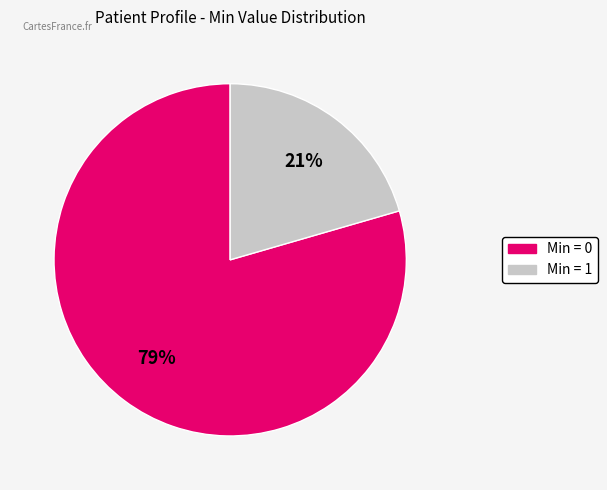

Is there a majority slice in this chart?

Yes